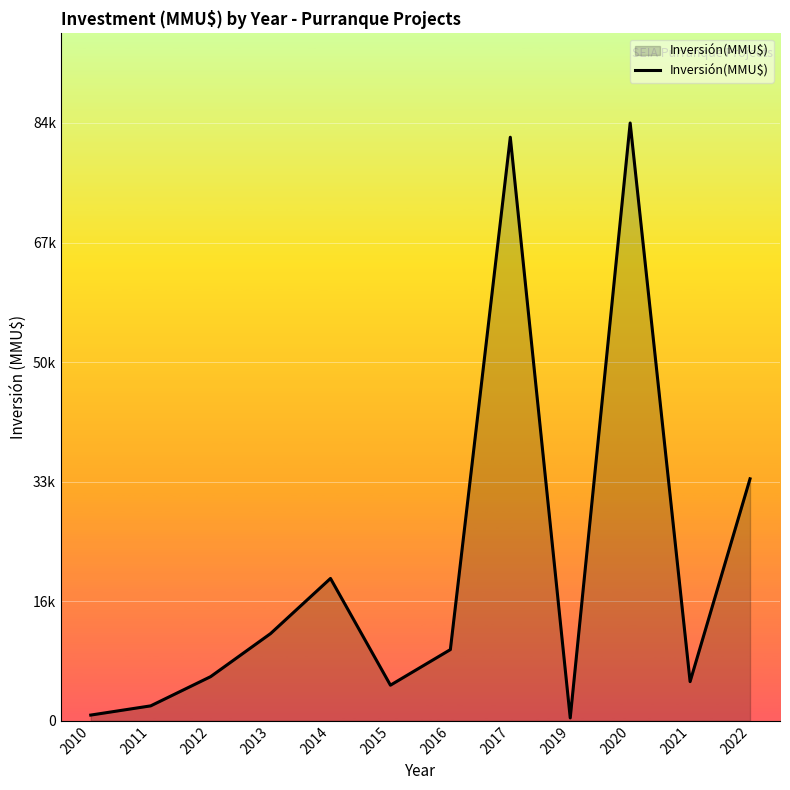

At which label does the data first exceed 10000?

2013